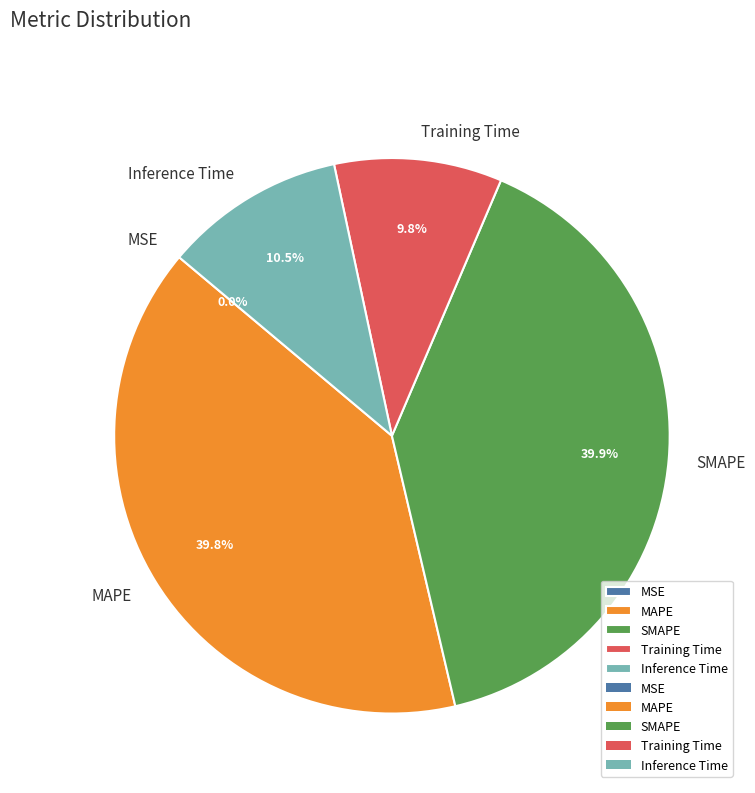

Do Inference Time and Training Time together represent more than half of the pie?

No